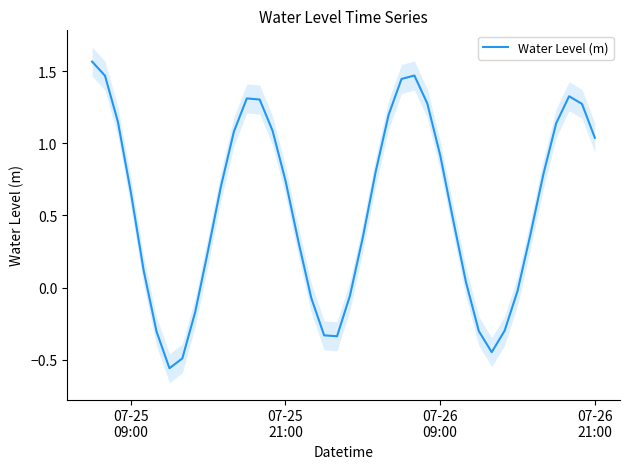

Reading left to right, list all the values displayed in this chart.

1.6	1.5	1.2	0.7	0.1	-0.3	-0.6	-0.5	-0.2	0.3	0.7	1.1	1.3	1.3	1.1	0.7	0.3	-0.1	-0.3	-0.3	-0.1	0.3	0.8	1.2	1.4	1.5	1.3	0.9	0.5	0.0	-0.3	-0.4	-0.3	-0.0	0.4	0.8	1.1	1.3	1.3	1.0